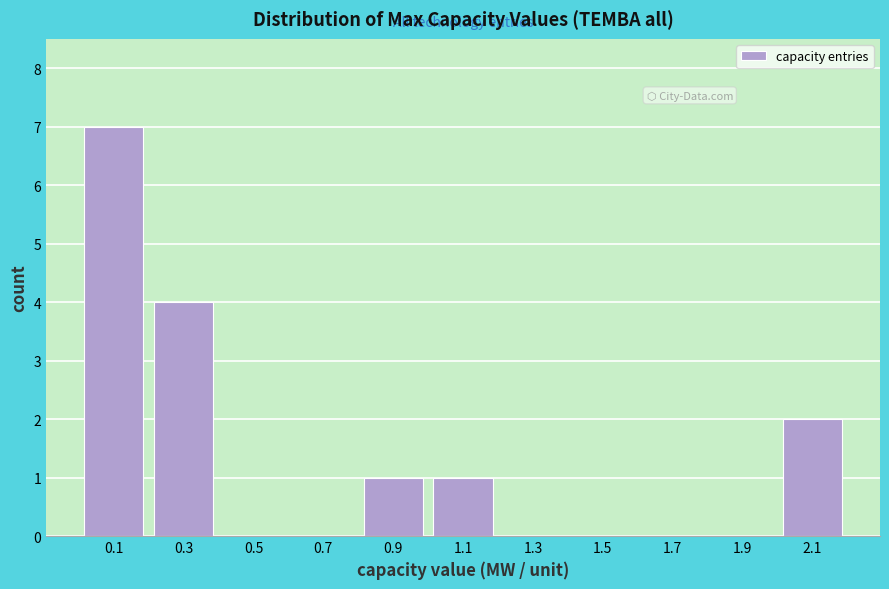

Reading left to right, list every bar in this chart as the range it spans on the x-axis followed by its height. The values are not printed on the chart, so give them approximately, as read against the axis.

0.0 to 0.2: 7
0.2 to 0.4: 4
0.4 to 0.6: 0
0.6 to 0.8: 0
0.8 to 1.0: 1
1.0 to 1.2: 1
1.2 to 1.4: 0
1.4 to 1.6: 0
1.6 to 1.8: 0
1.8 to 2.0: 0
2.0 to 2.2: 2